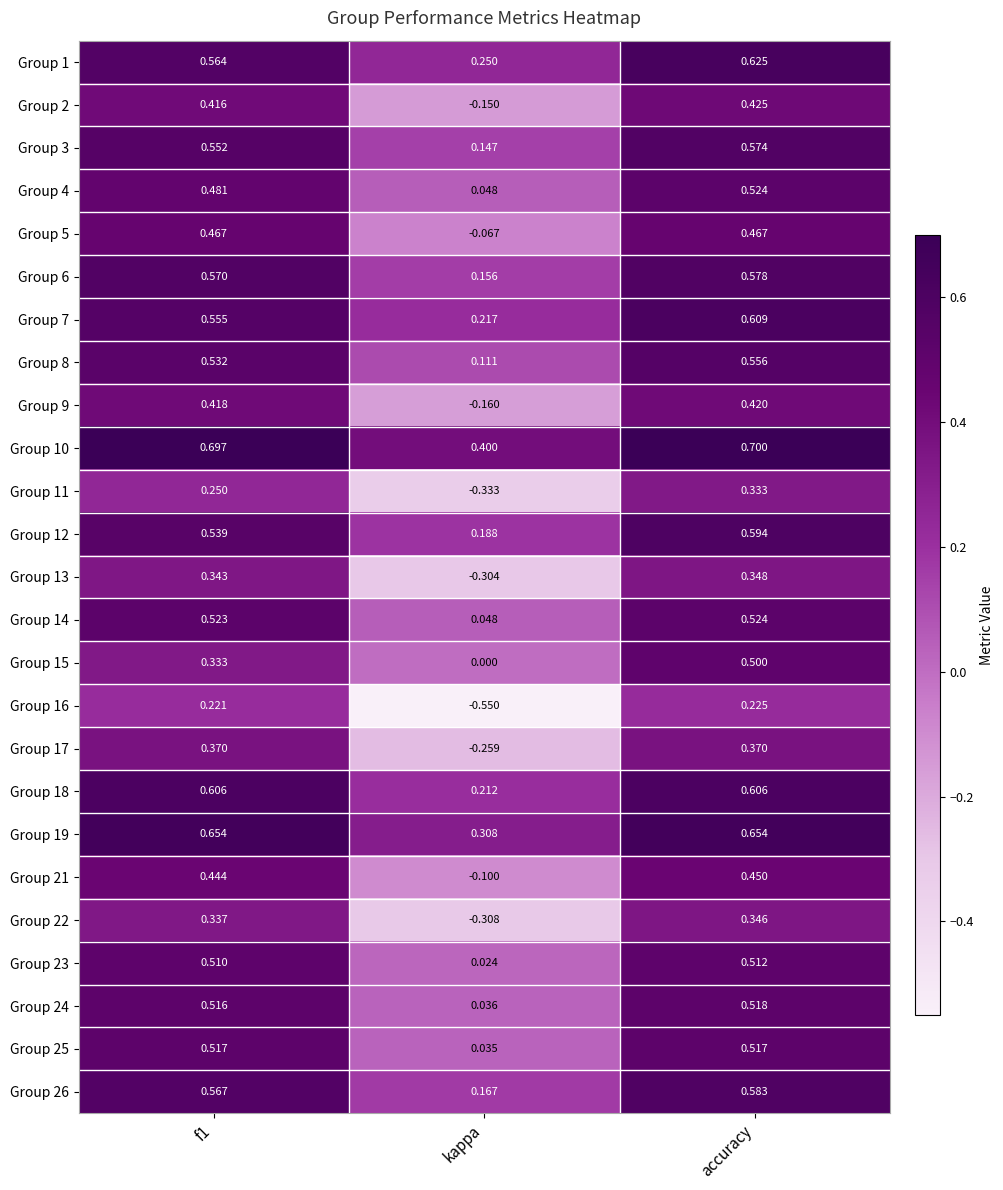

Is the value of Group 7 at kappa greater than the value of Group 4 at kappa?

Yes